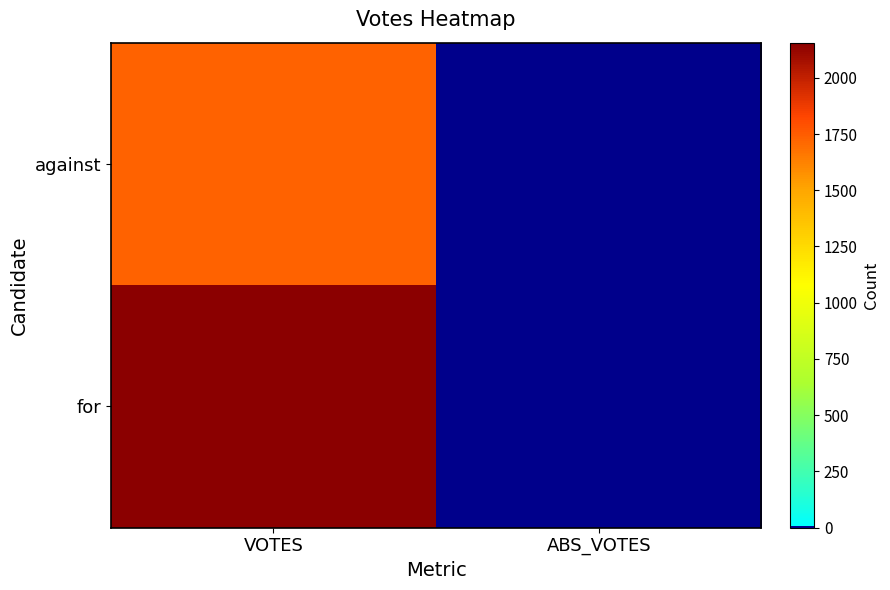

Reading left to right, what are all the values shown in this chart?

against: VOTES=1728	ABS_VOTES=0
for: VOTES=2156	ABS_VOTES=0